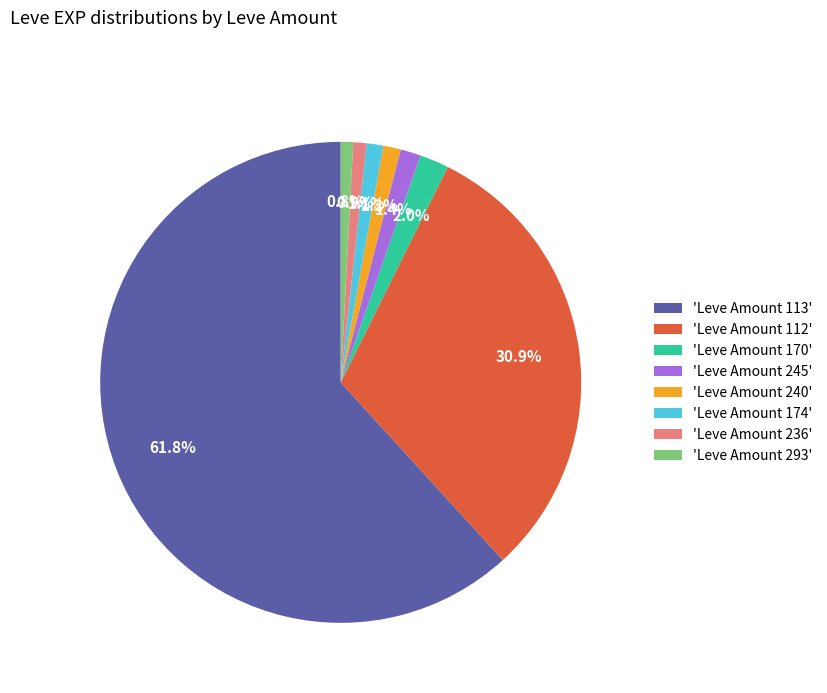

What is the ratio of the value at 'Leve Amount 112' to the value at 'Leve Amount 113'?

0.5